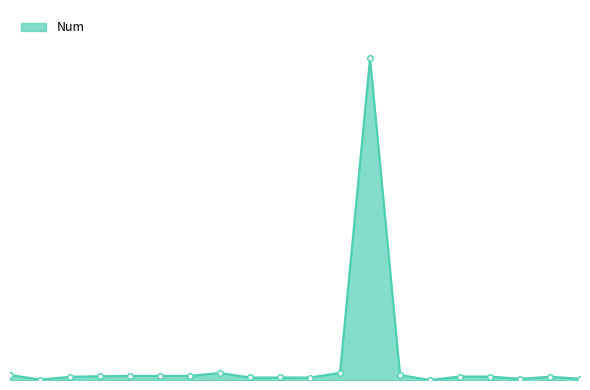

Does the chart have visible grid lines?

No